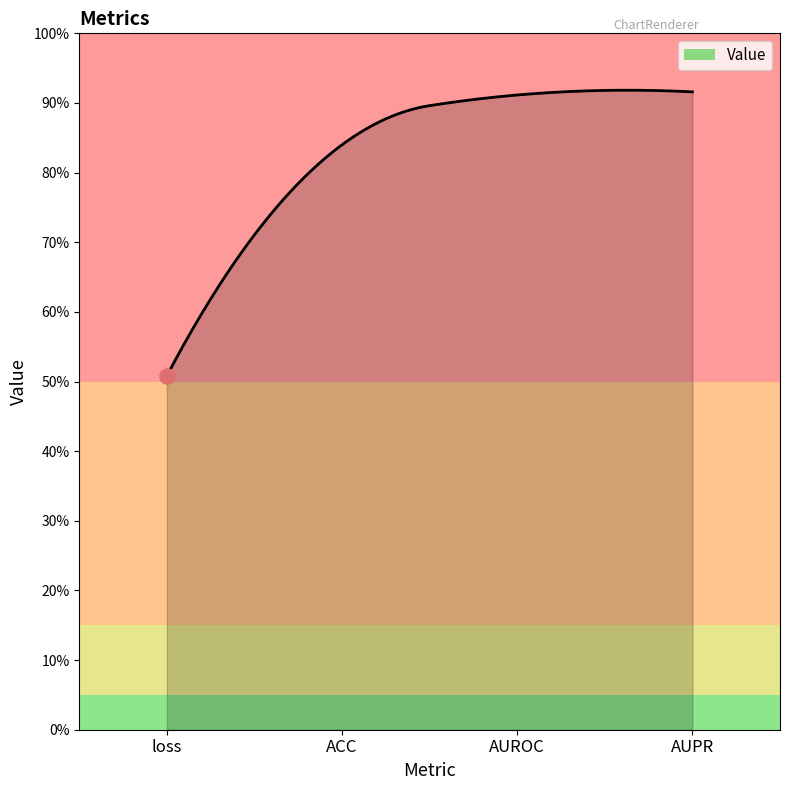

Is this an area chart (filled region under the line)?

Yes